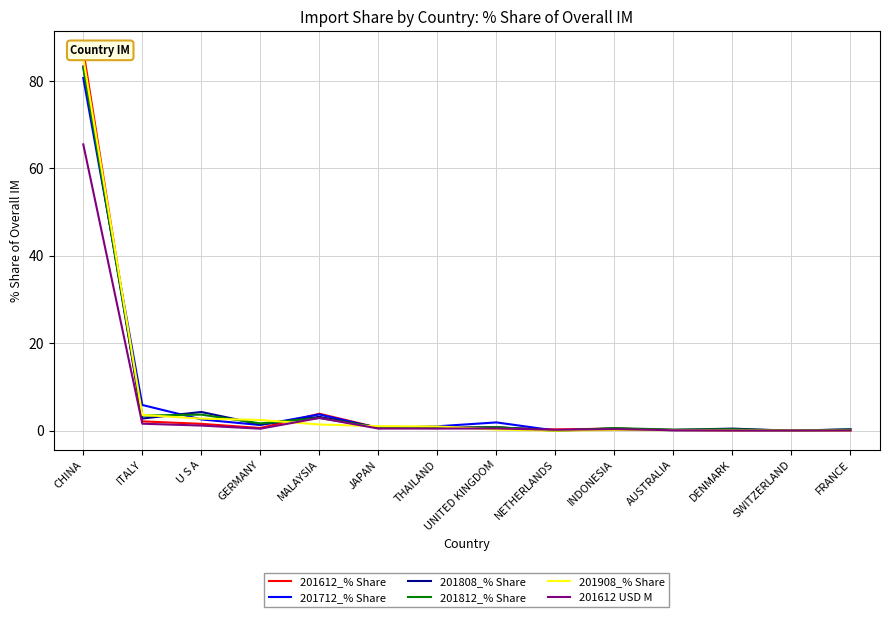

At AUSTRALIA, list the series in order from smallest to largest.

201712_% Share, 201612 USD M, 201908_% Share, 201612_% Share, 201808_% Share, 201812_% Share